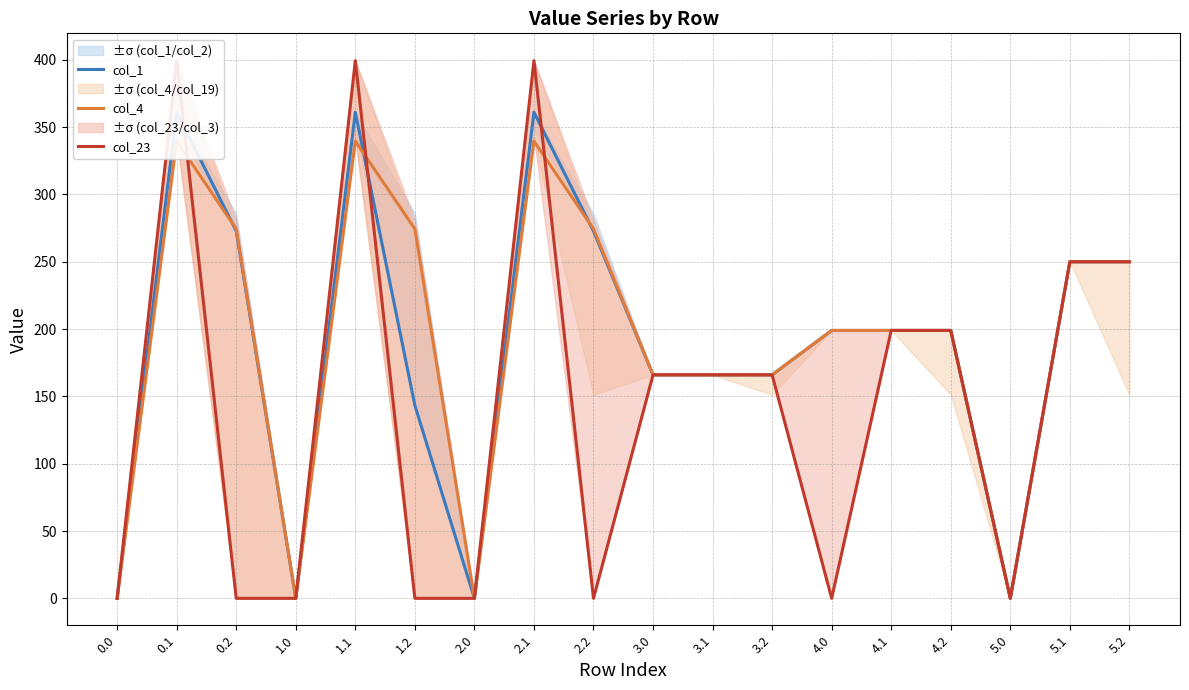

Where is col_1 nearest to the value 180?

3.0